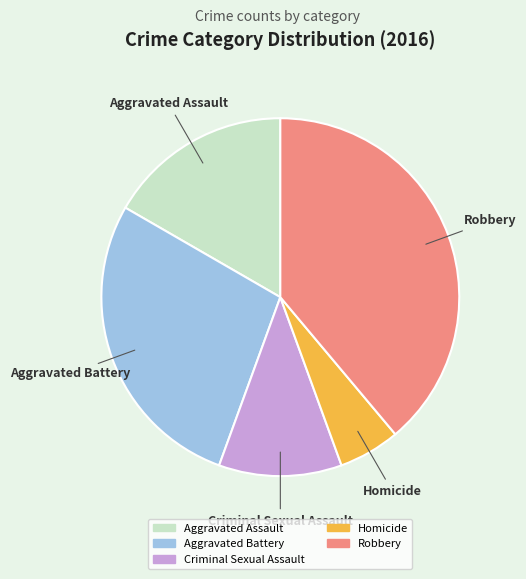

Is there any slice that represents more than half of the pie?

No